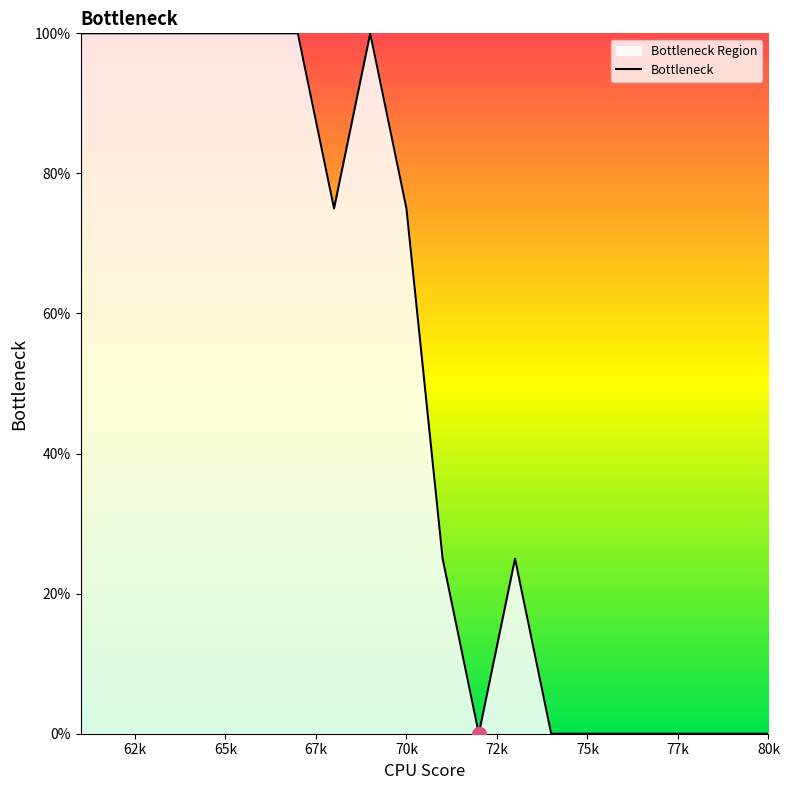

Between 65k and 70k, which is larger?

65k